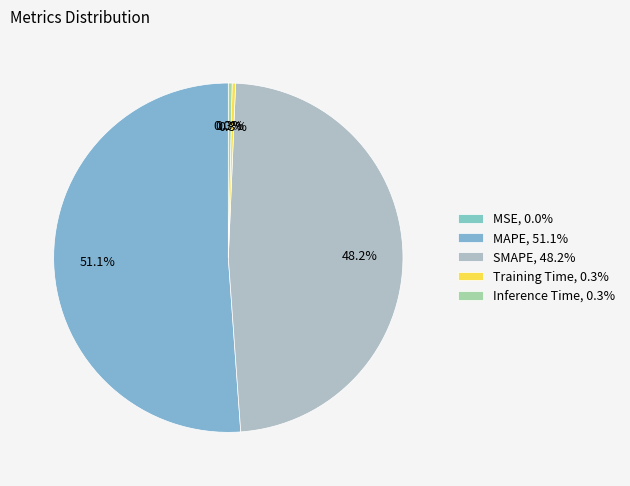

Does any single category account for the majority?

Yes